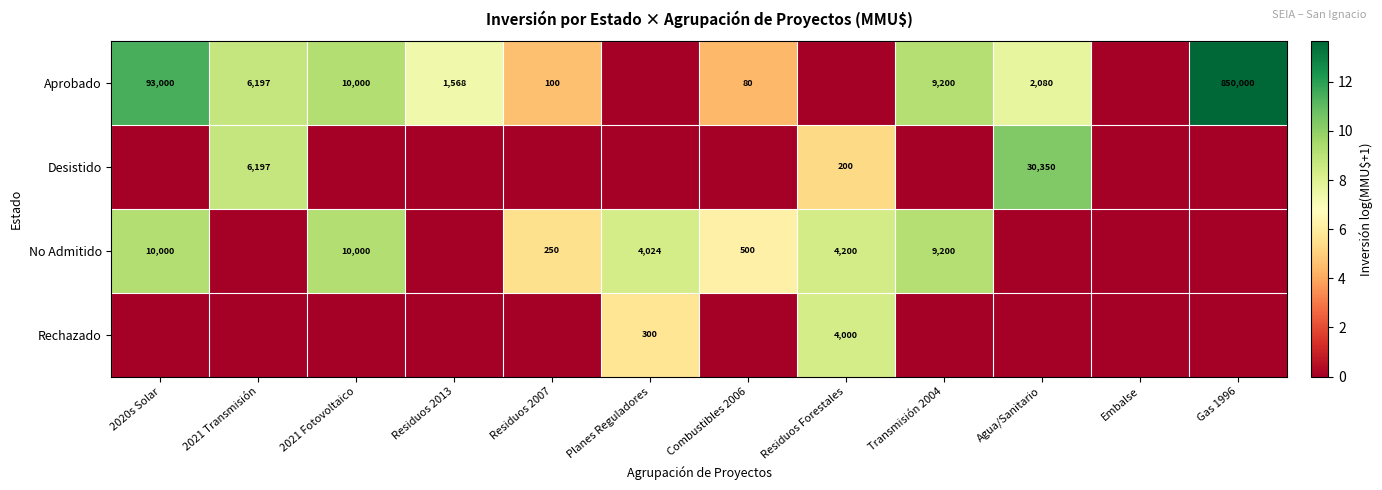

Which label corresponds to the largest value in the chart?

Gas 1996